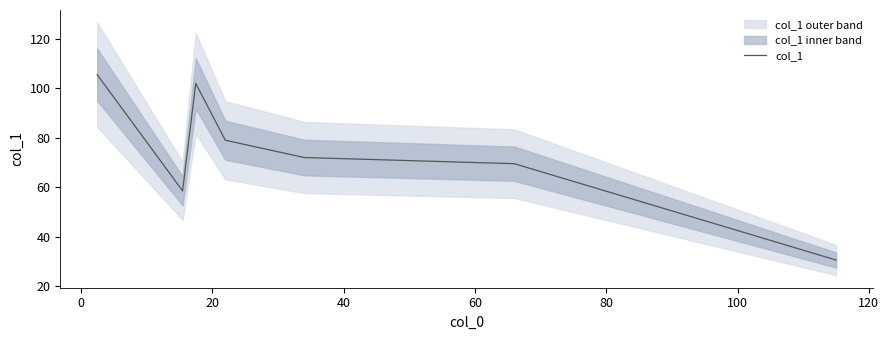

What is the maximum value for col_1?

105.5